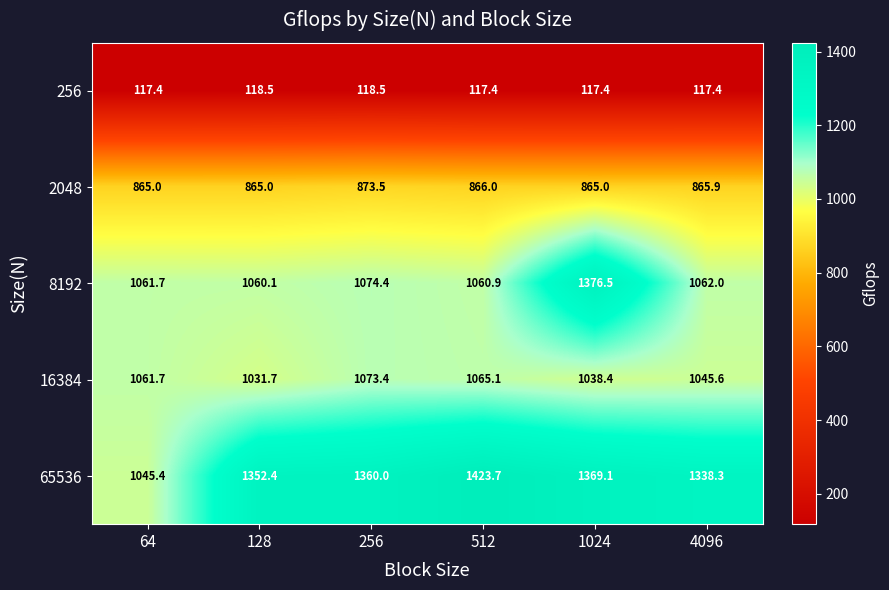

What is the difference between the 65536 values at 4096 and 1024?

30.8